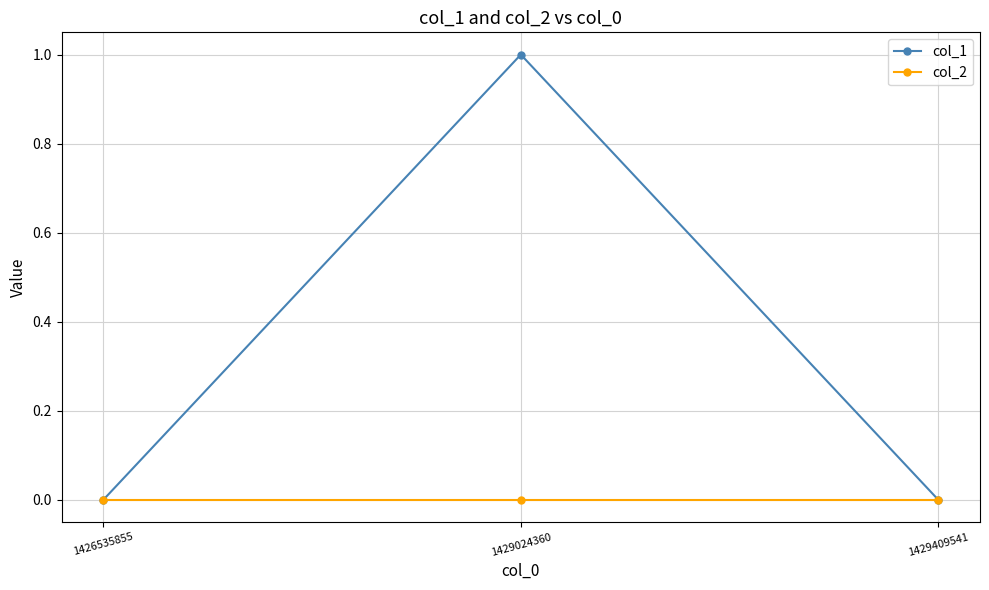

Which label corresponds to the largest value in the chart?

1429024360